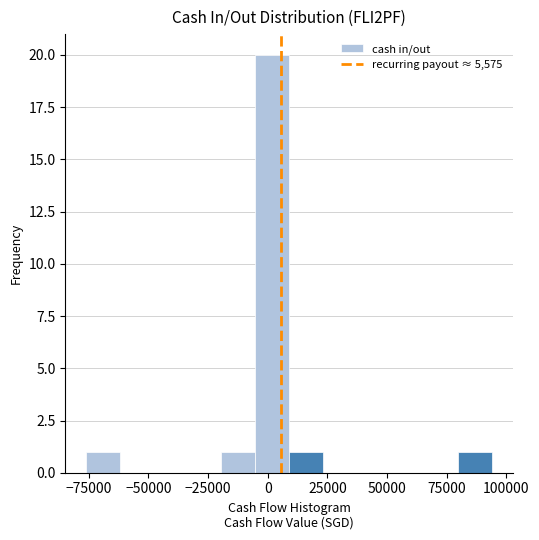

Read against the x-axis, roughly where is the centre of the tallest bar?

0